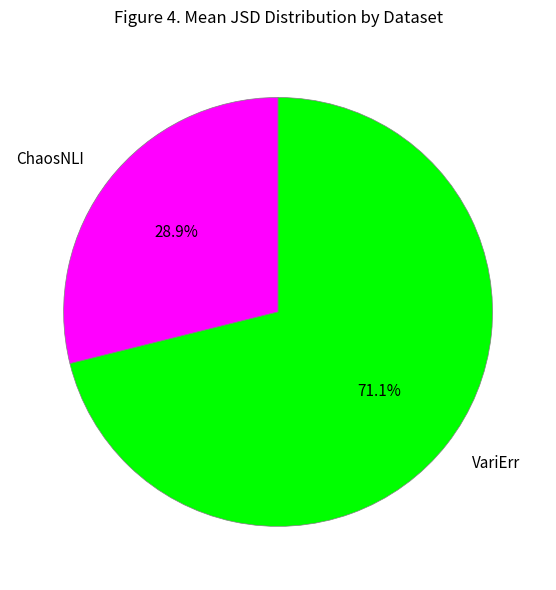

Between ChaosNLI and VariErr, which is larger?

VariErr